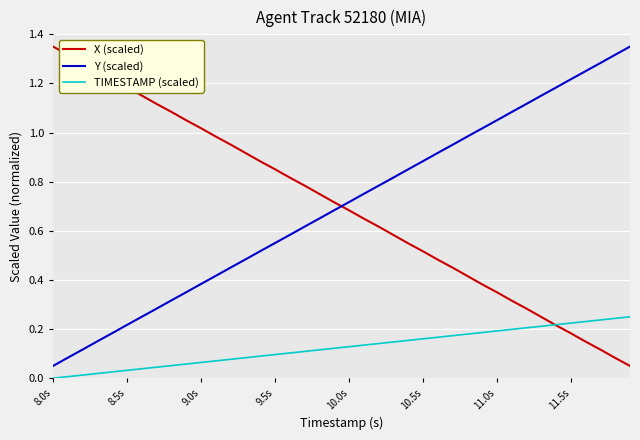

True or false: X (scaled) has more than 2 interior local peaks.

False